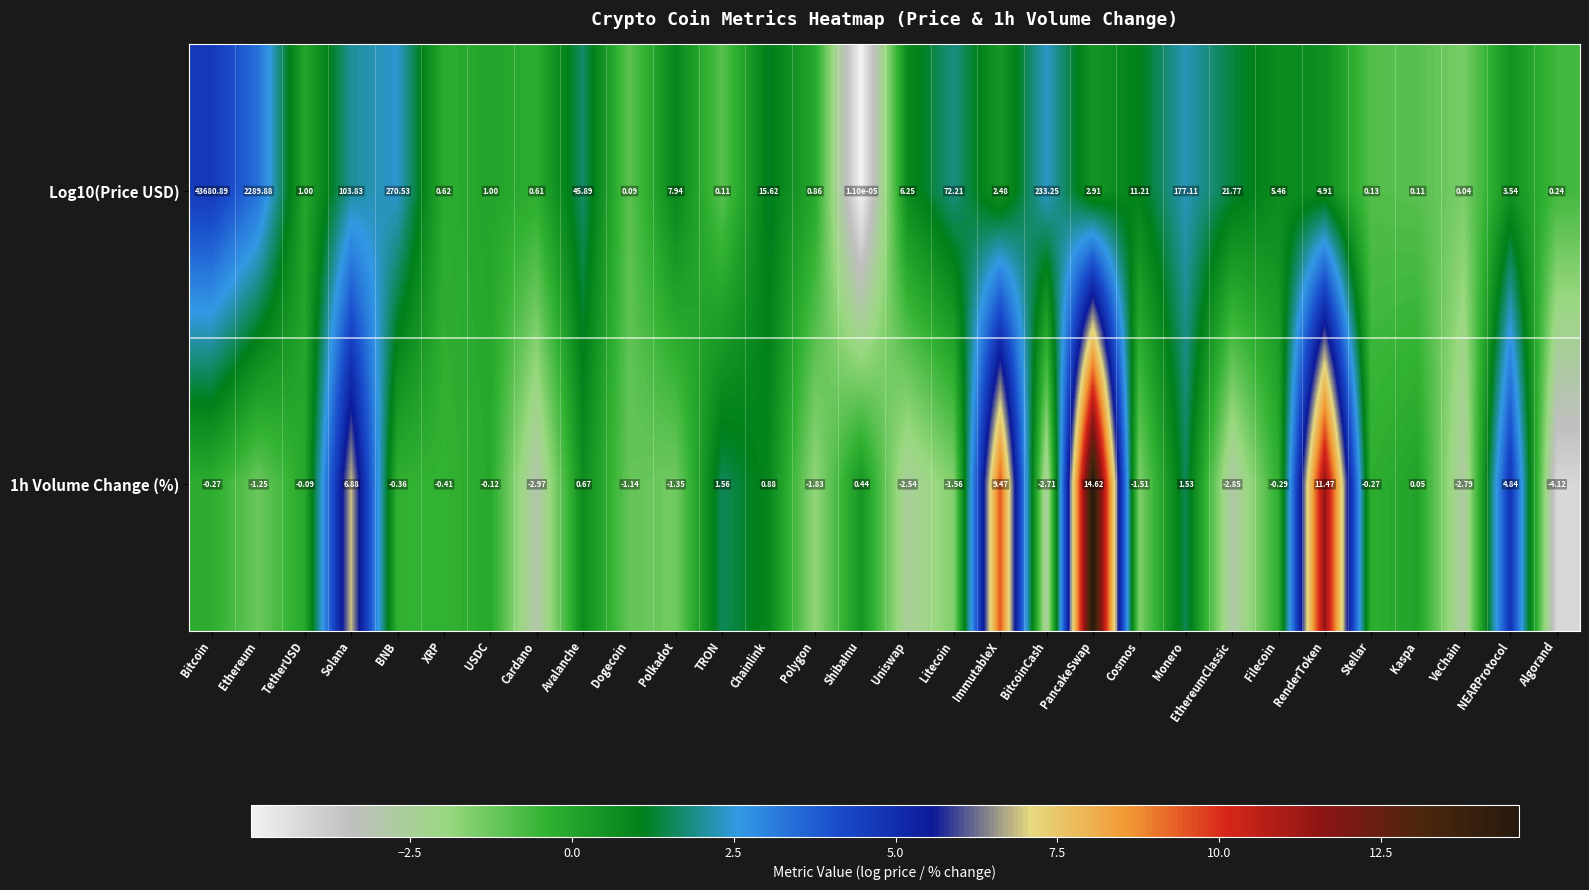

Where is 1h Volume Change (%) nearest to the value 5?

NEARProtocol